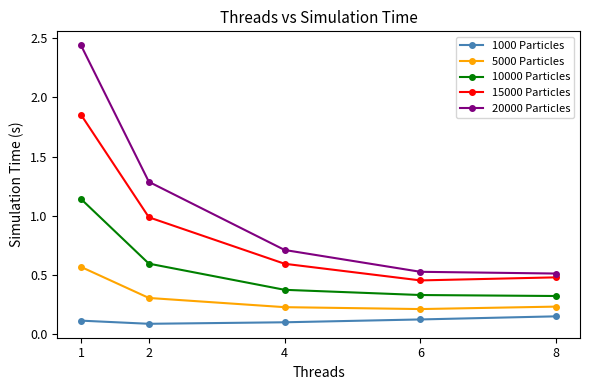

At which label is 15000 Particles closest to 1?

2